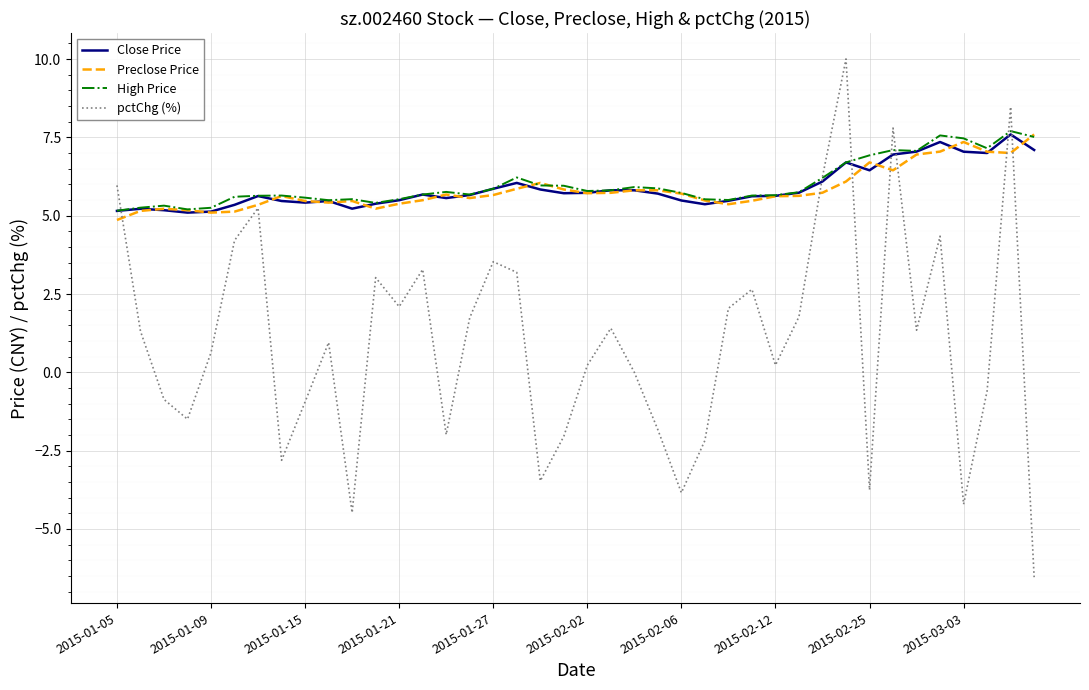

Which series has the widest spread of values?

pctChg (%)